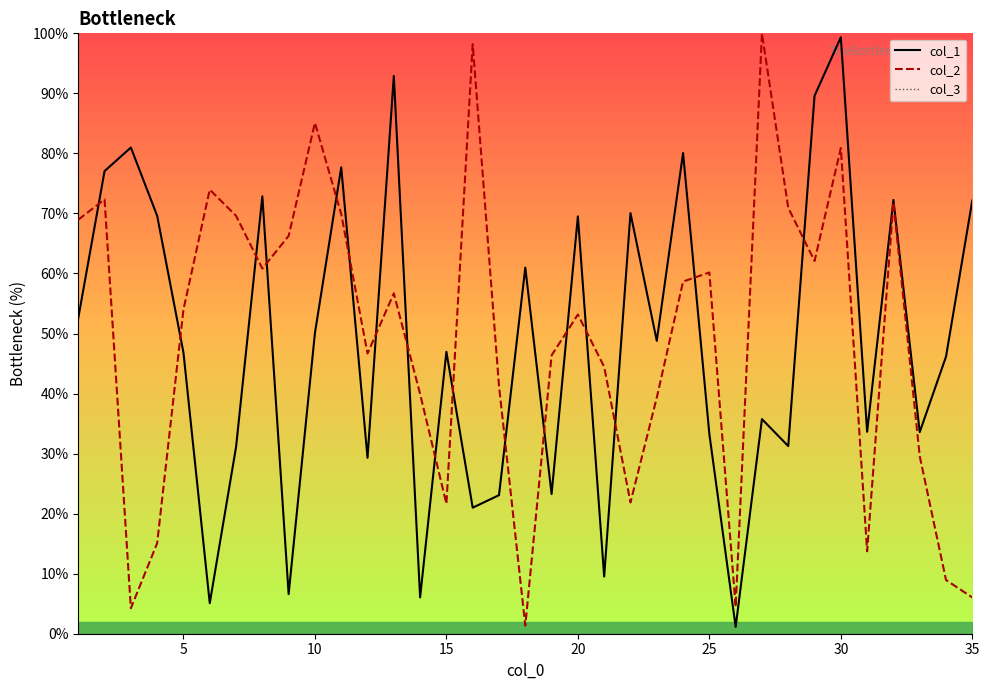

Which series has the widest spread of values?

col_2